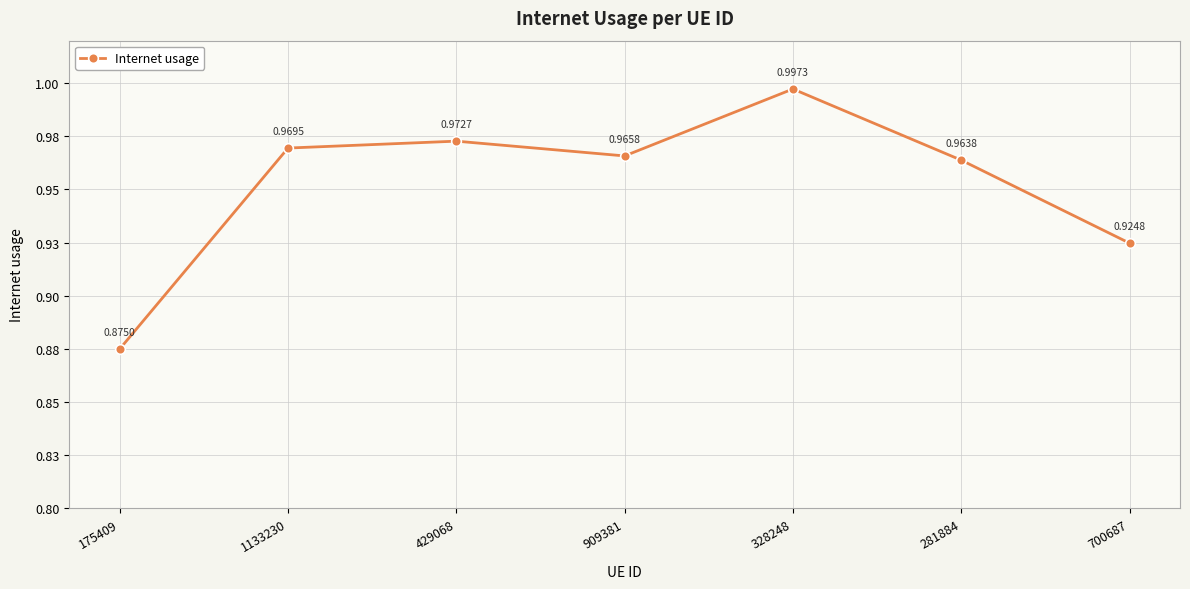

Is this an area chart (filled region under the line)?

No